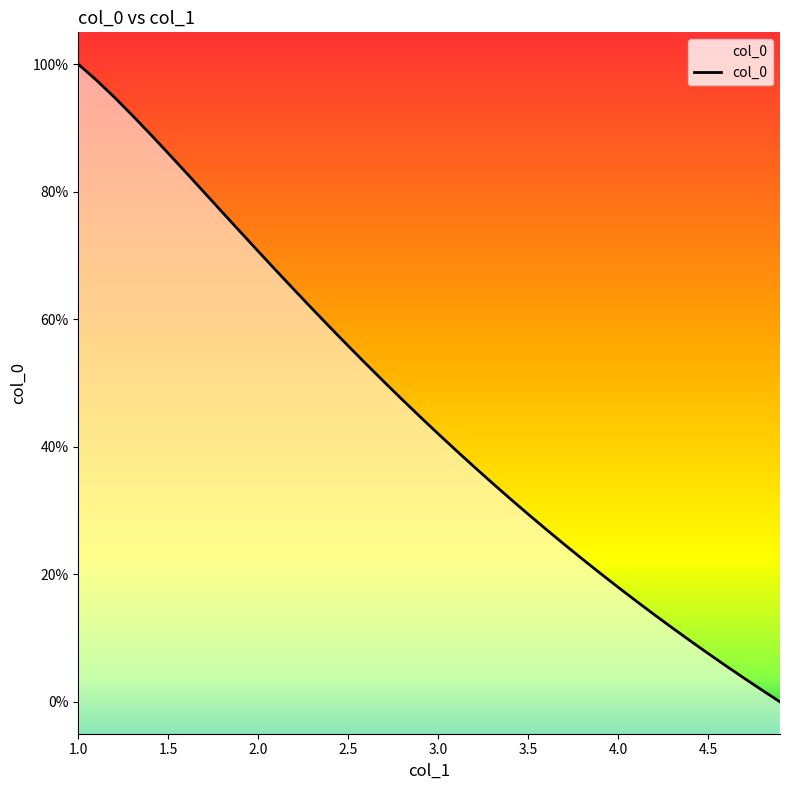

What is the change in value from 2.8 to 4.5?

-0.4